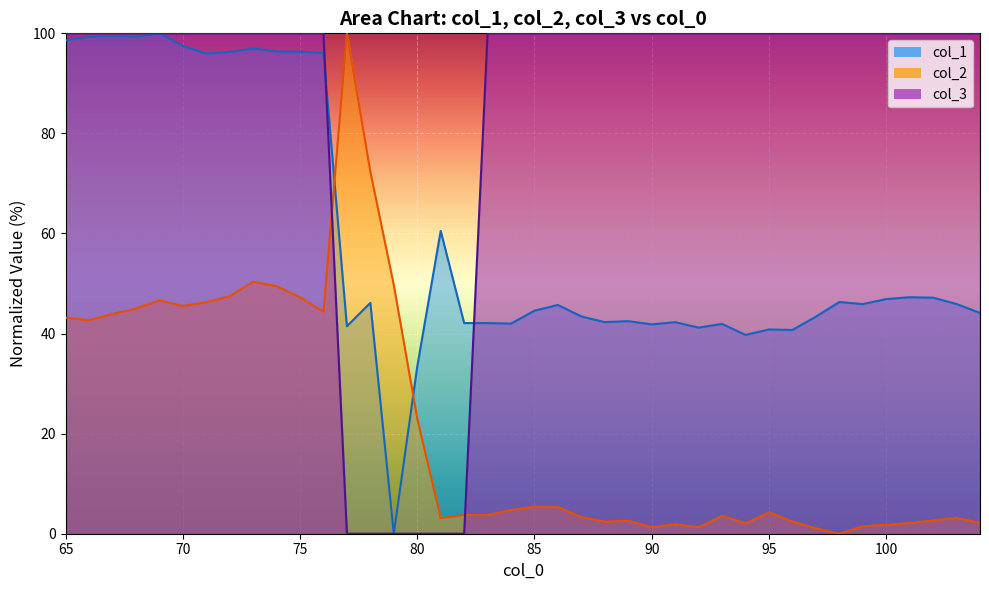

What is the maximum value shown in the chart?

100.0